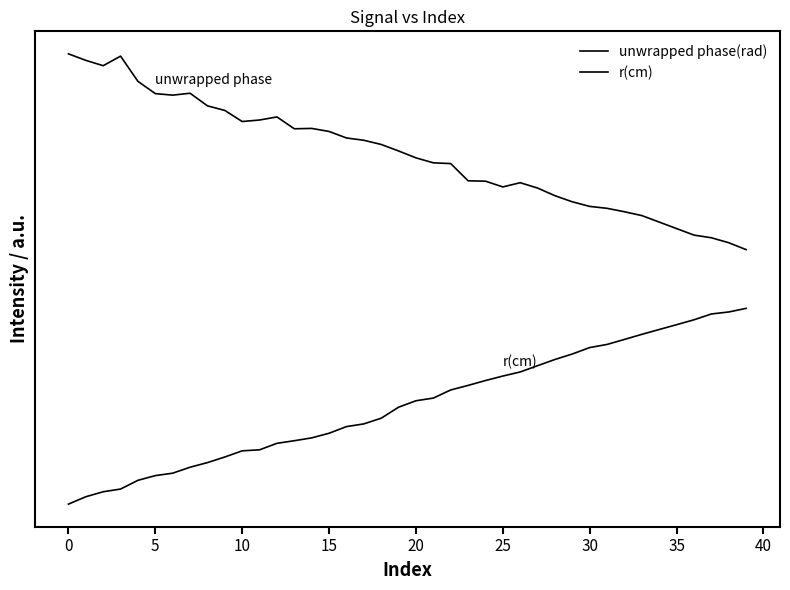

True or false: unwrapped phase(rad) and r(cm) intersect in this chart.

False